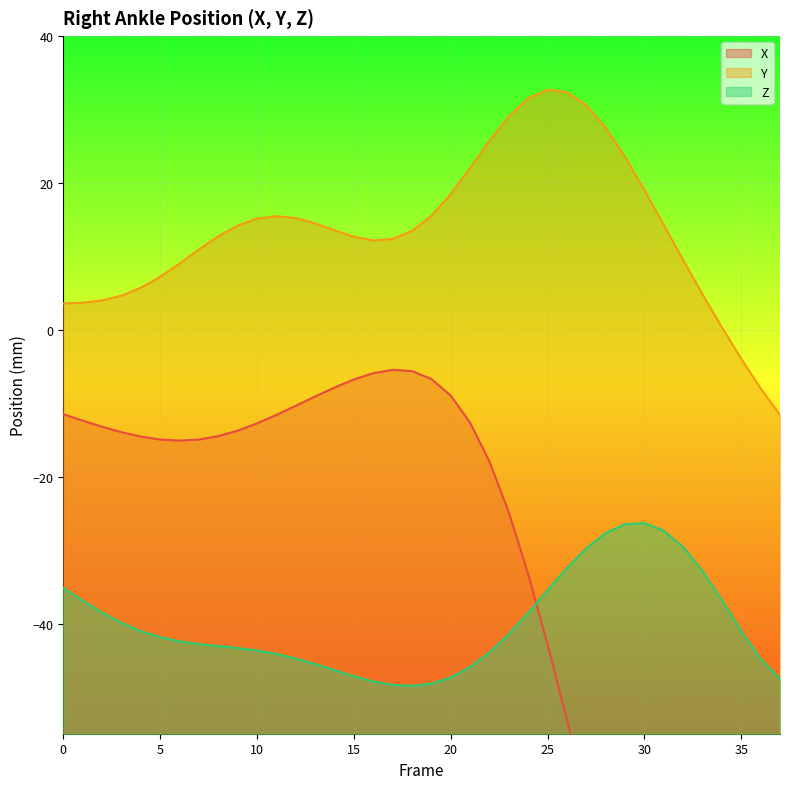

What are all the series names shown in the legend?

X, Y, Z